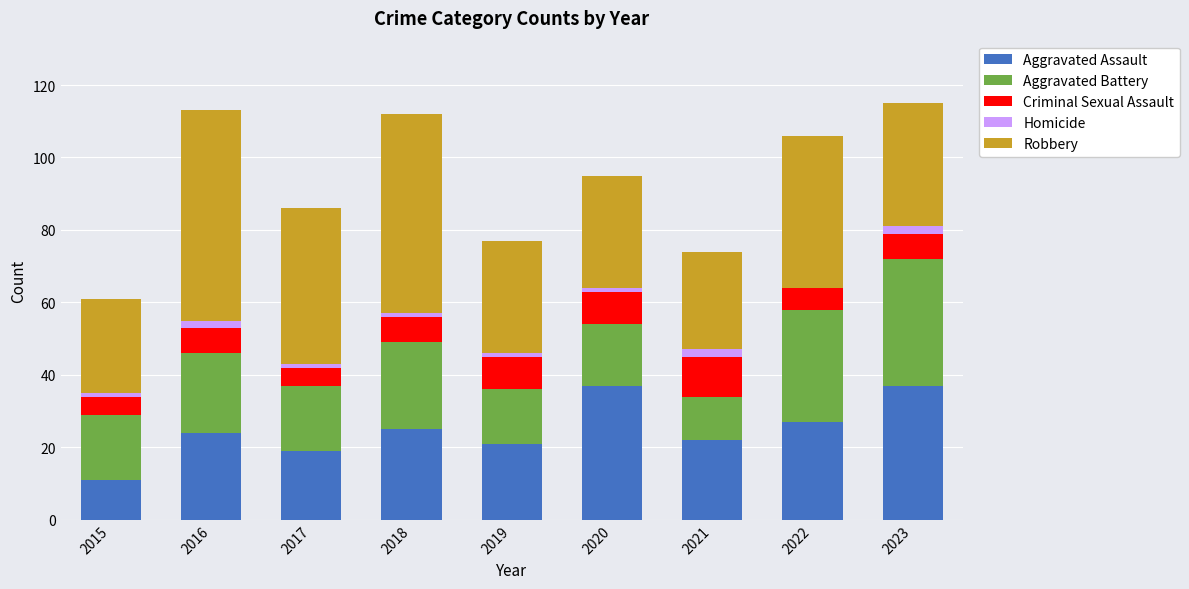

What is the maximum value for Aggravated Assault?

37